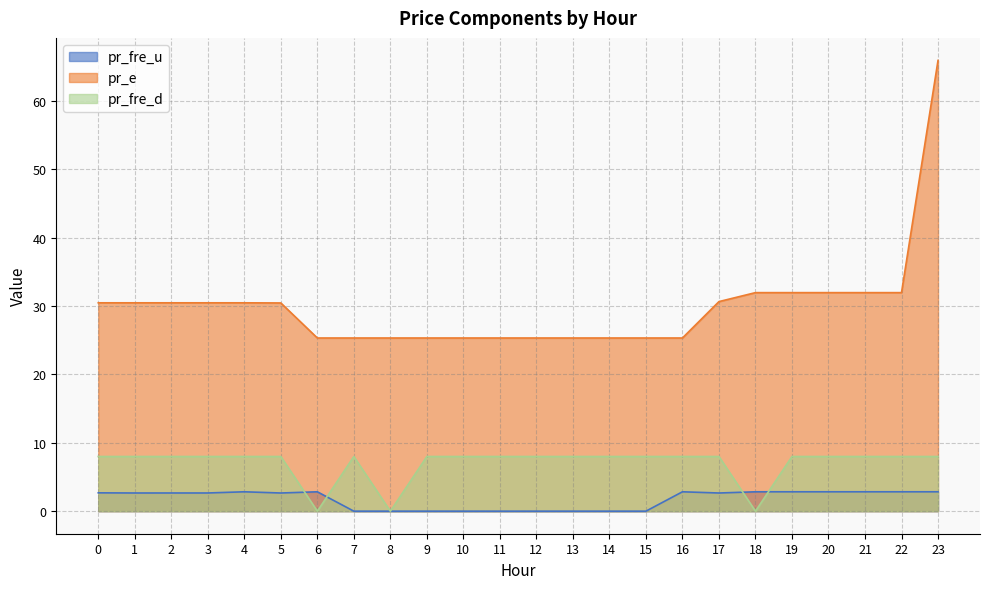

How many data points in pr_e are above 30?

13